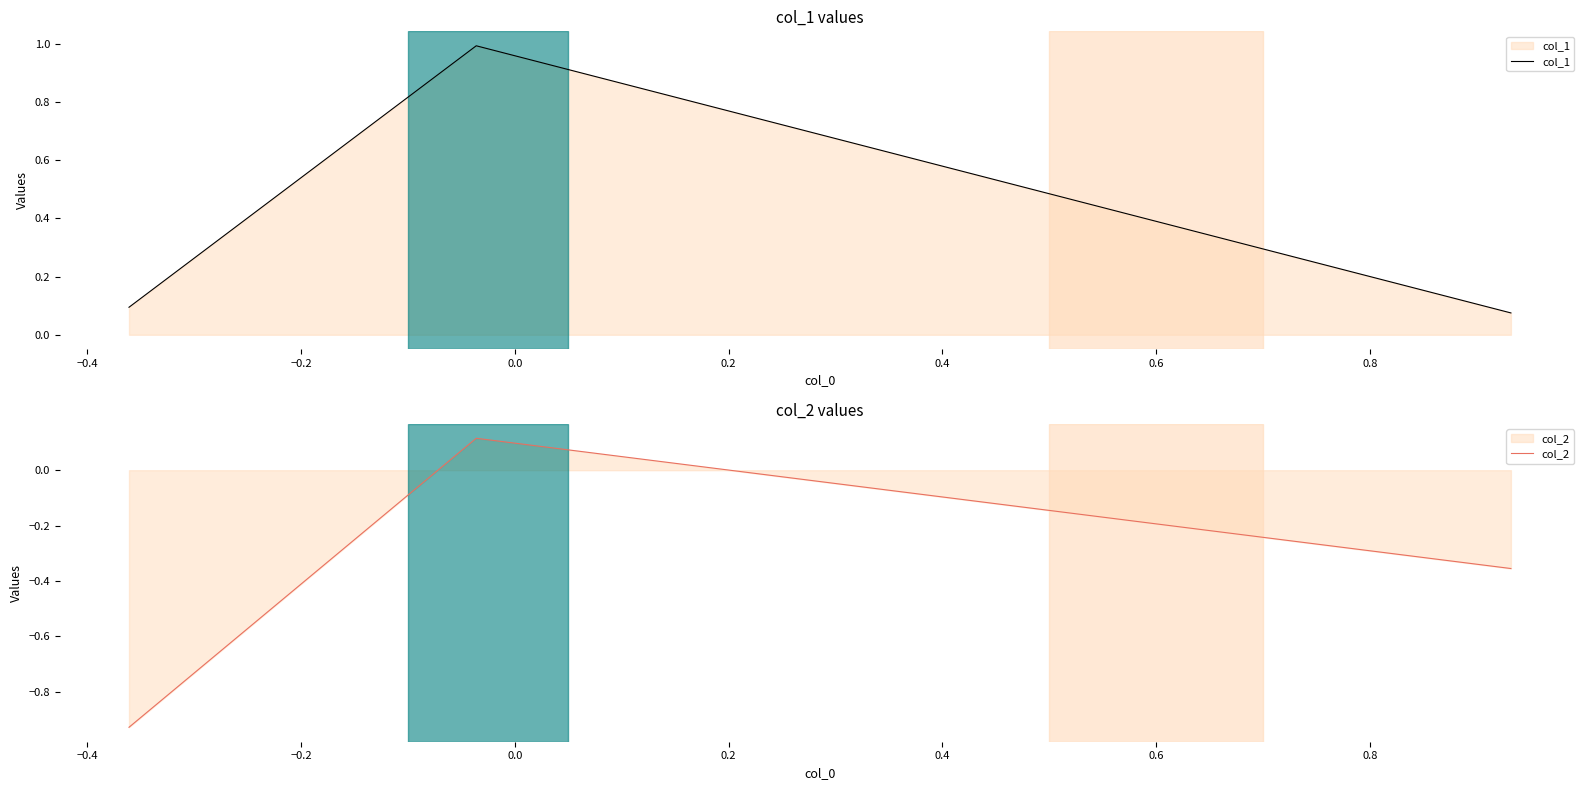

What is the value of the col_1 point at the 2nd from the left?

1.0